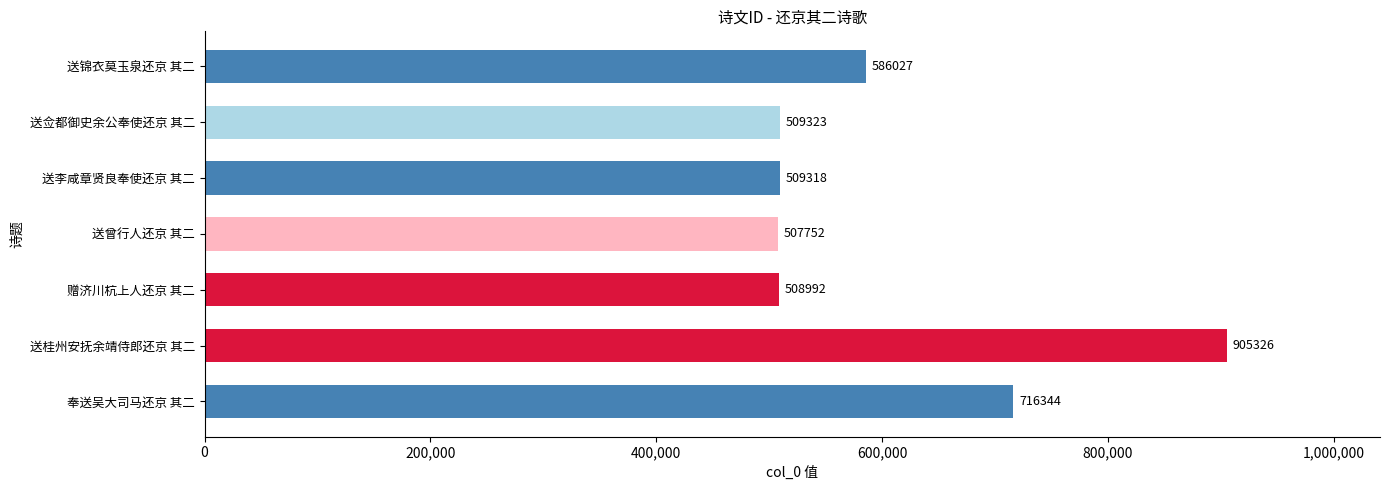

Are the bars grouped side by side (vs. stacked)?

No